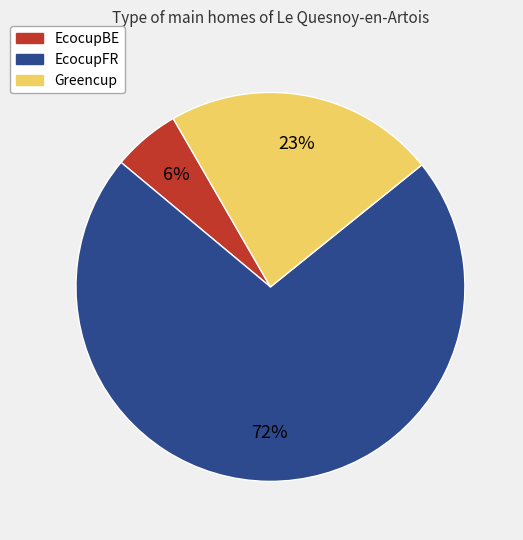

The EcocupFR slice represents 72% of the pie. True or false?

True